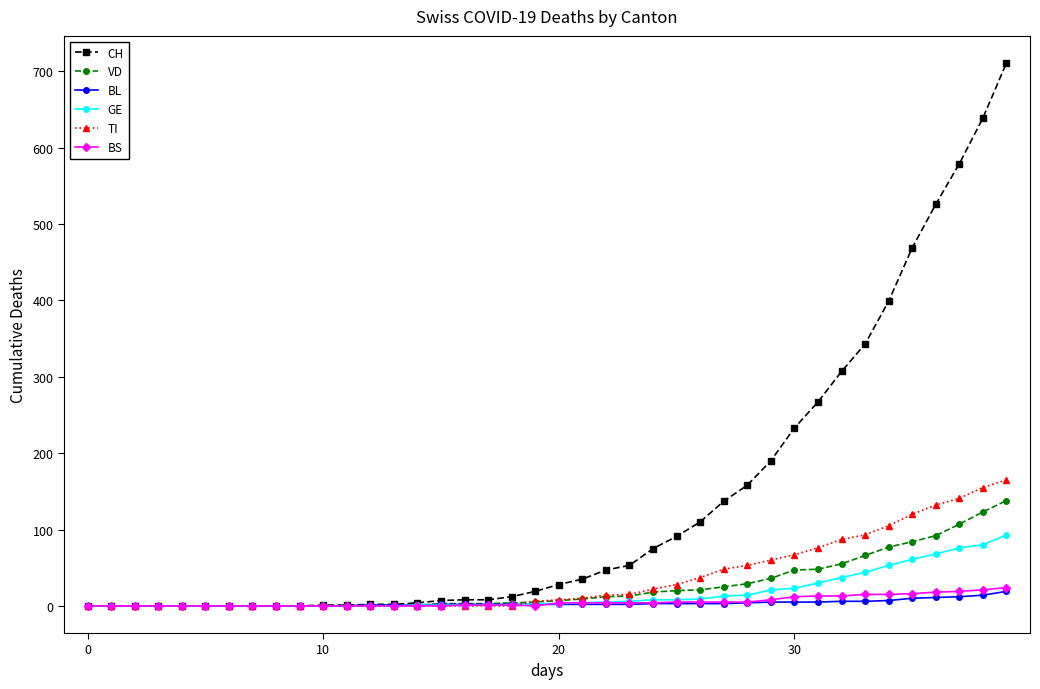

At how many categories does at least one series exceed 207?

10